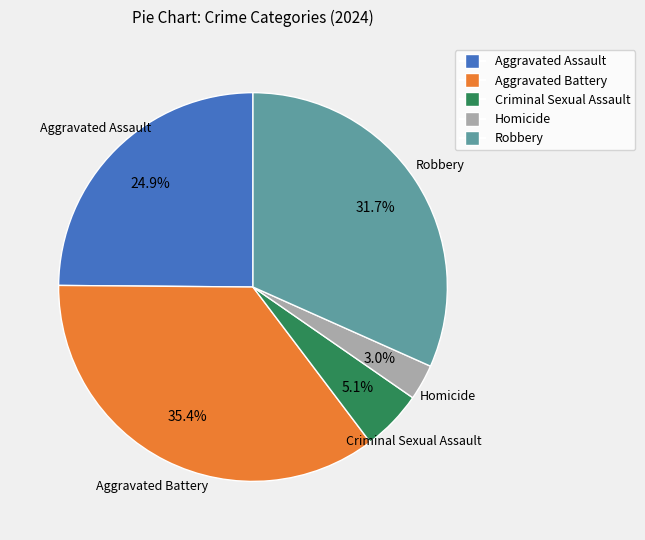

Combined, do Criminal Sexual Assault and Aggravated Assault account for over 50%?

No